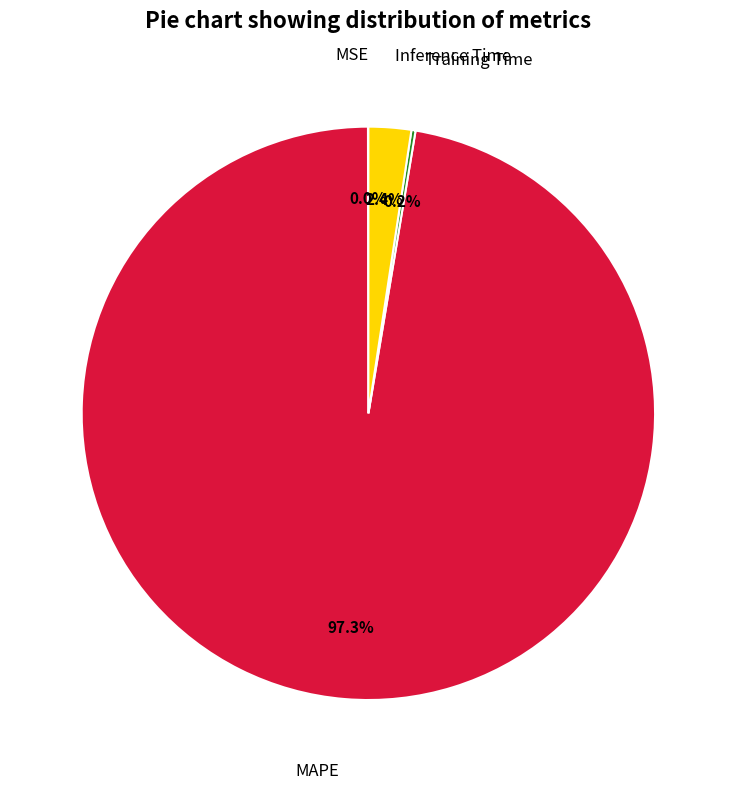

Is there a majority slice in this chart?

Yes